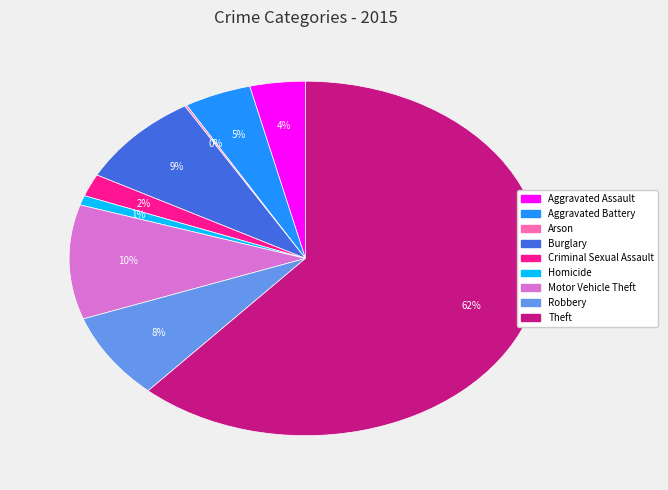

Which slice is the largest?

Theft